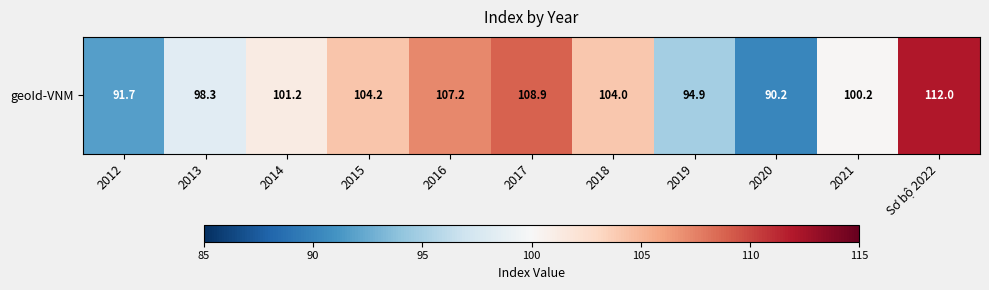

Is it true that the value at 2019 is 148.0?

False